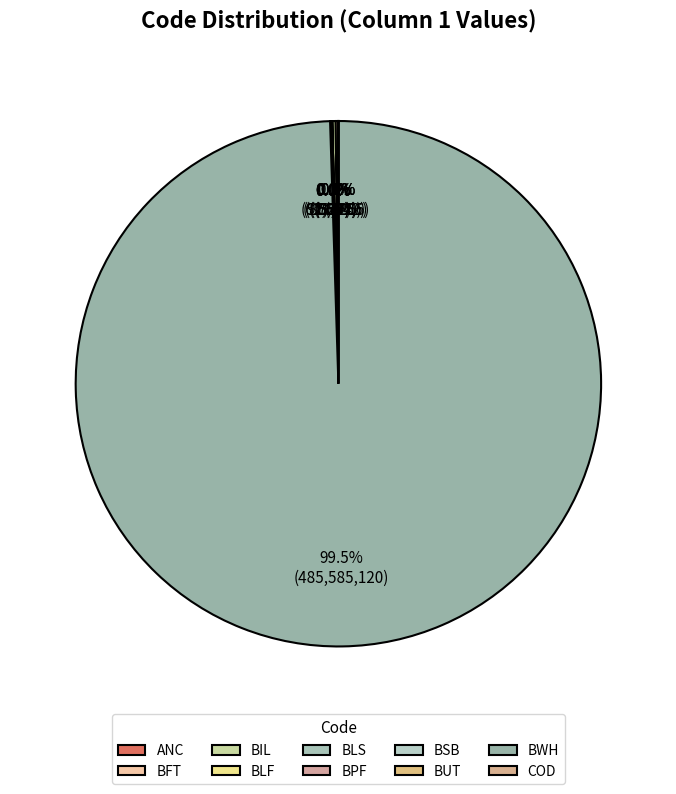

To the nearest percent, what is the average slice percentage?

10%